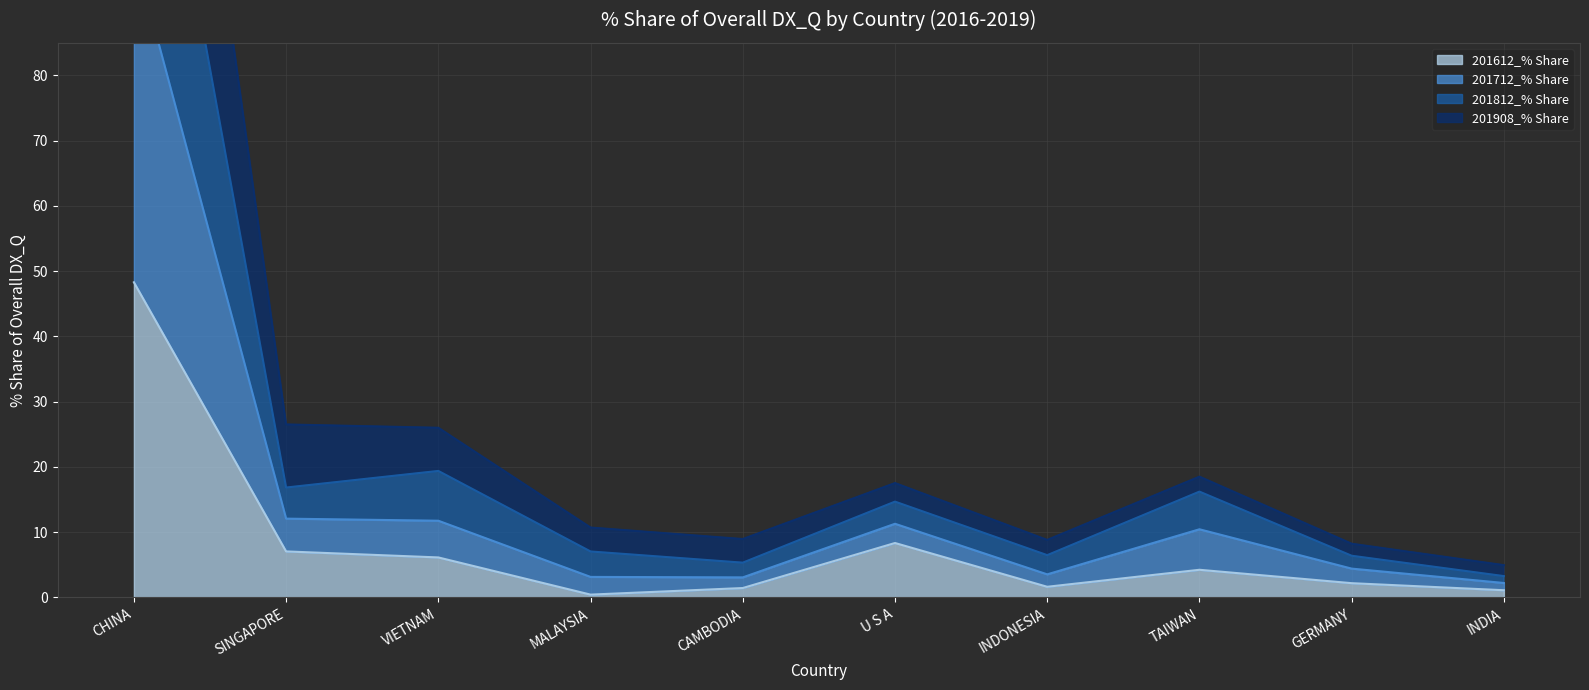

How many interior local peaks does the 201712_% Share series have?

3